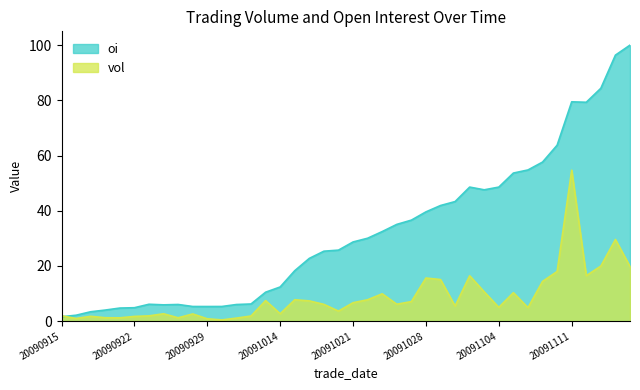

How many lines are shown in the chart?

2